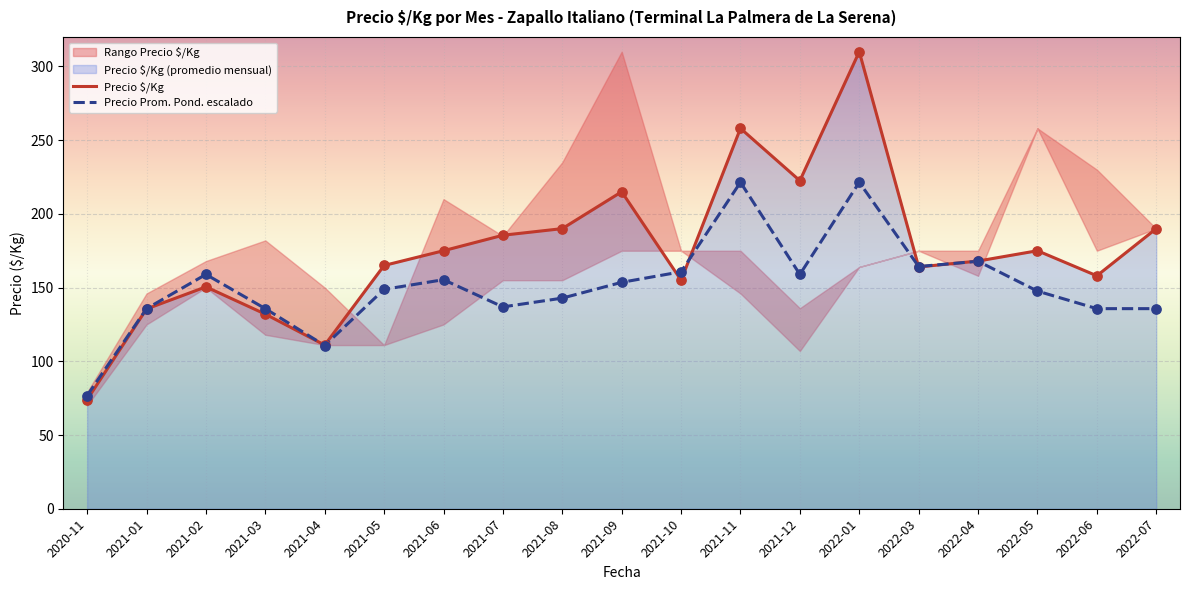

Which series contains the lowest Y value?

Precio $/Kg